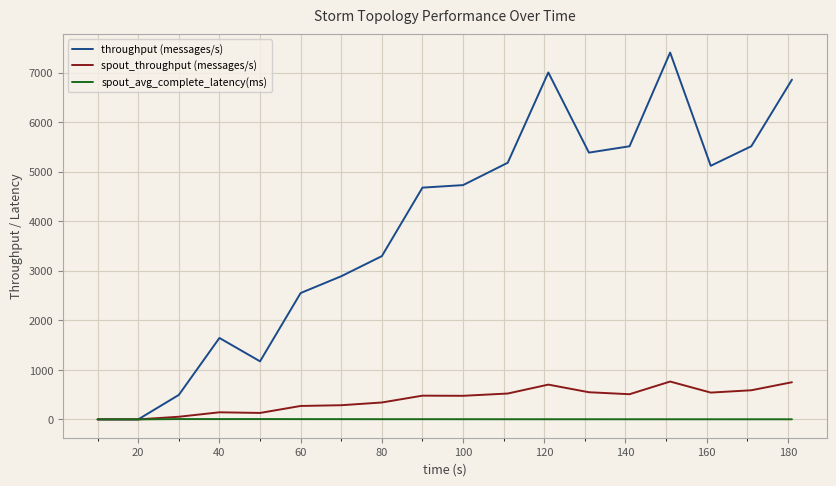

True or false: throughput (messages/s) has more than 2 interior local peaks.

True